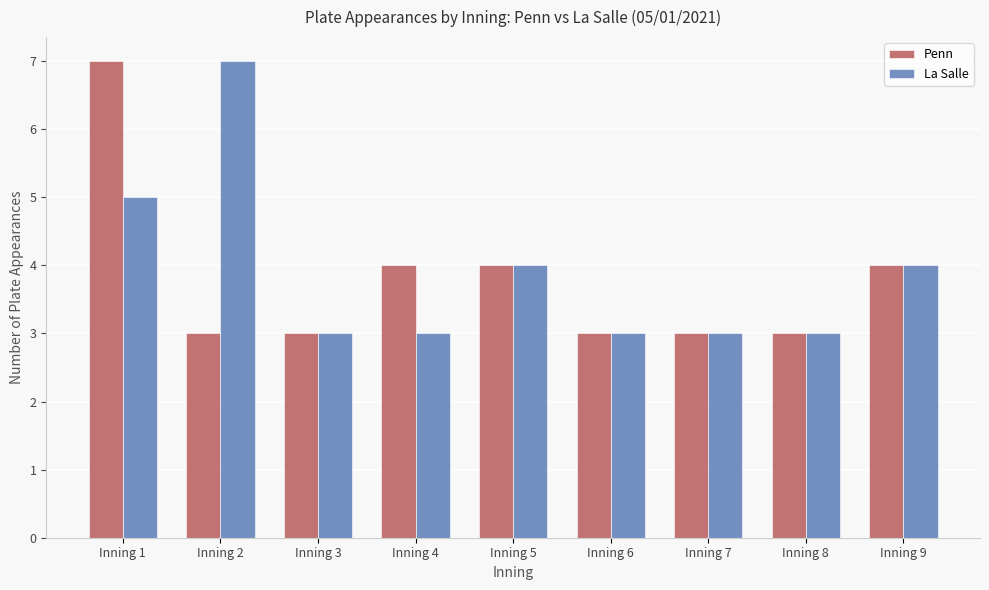

Read the La Salle value at Inning 9.

4